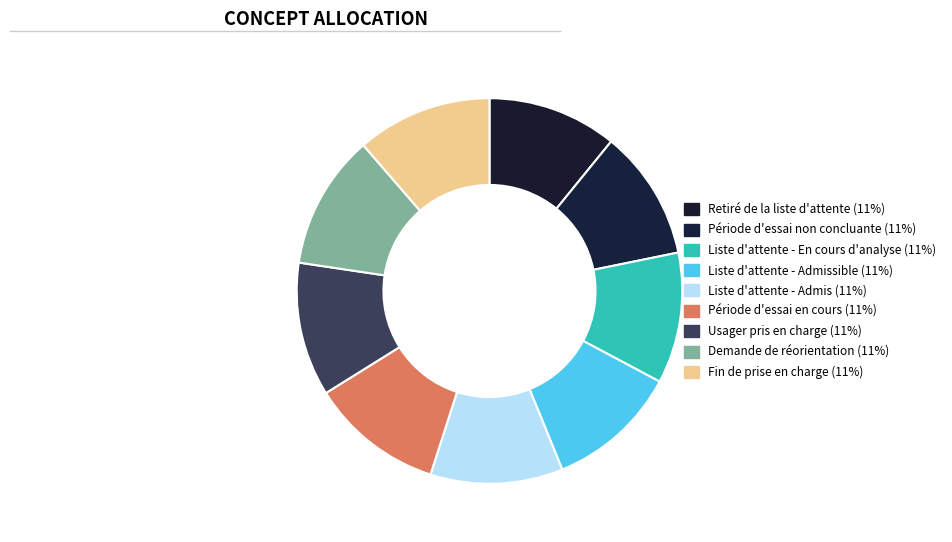

How many slices are in this pie chart?

9